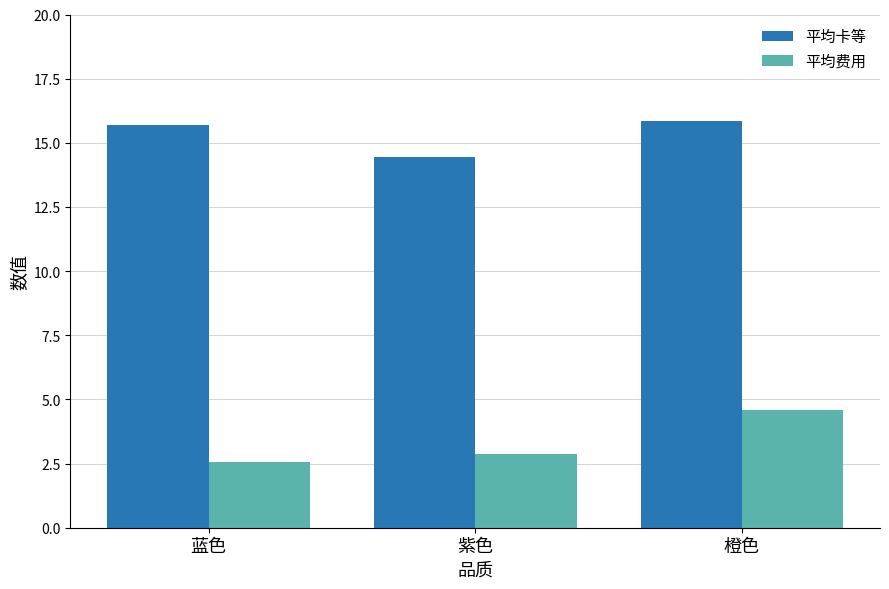

At how many categories does at least one series exceed 2?

3